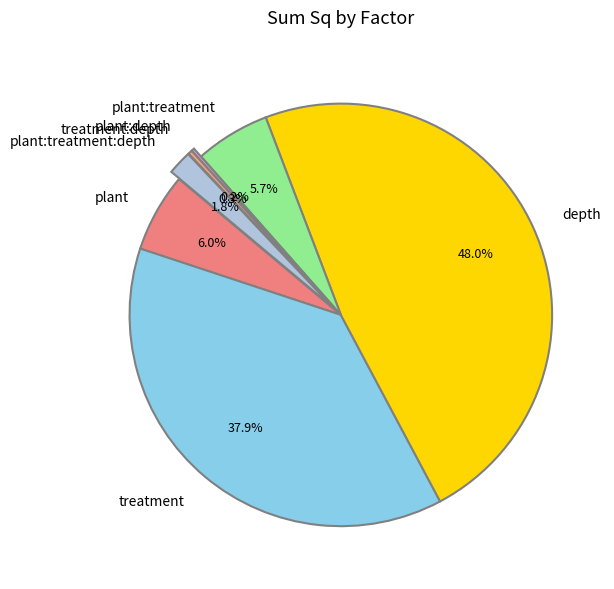

True or false: plant:treatment accounts for 15% of the total.

False